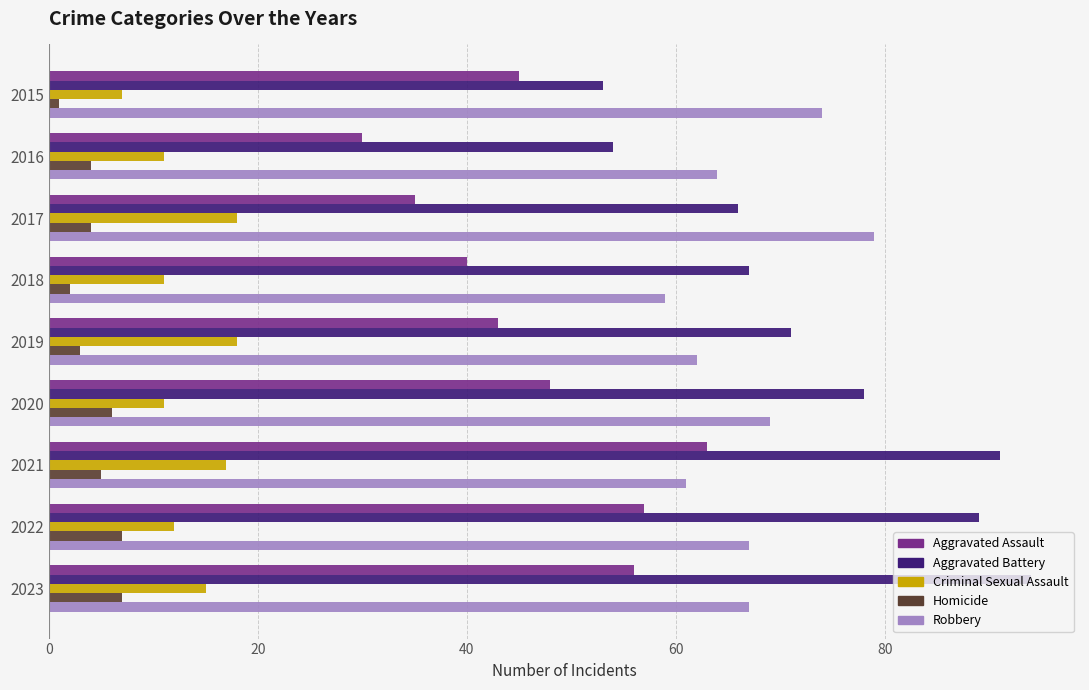

How many values in the Aggravated Battery series are below 71?

4